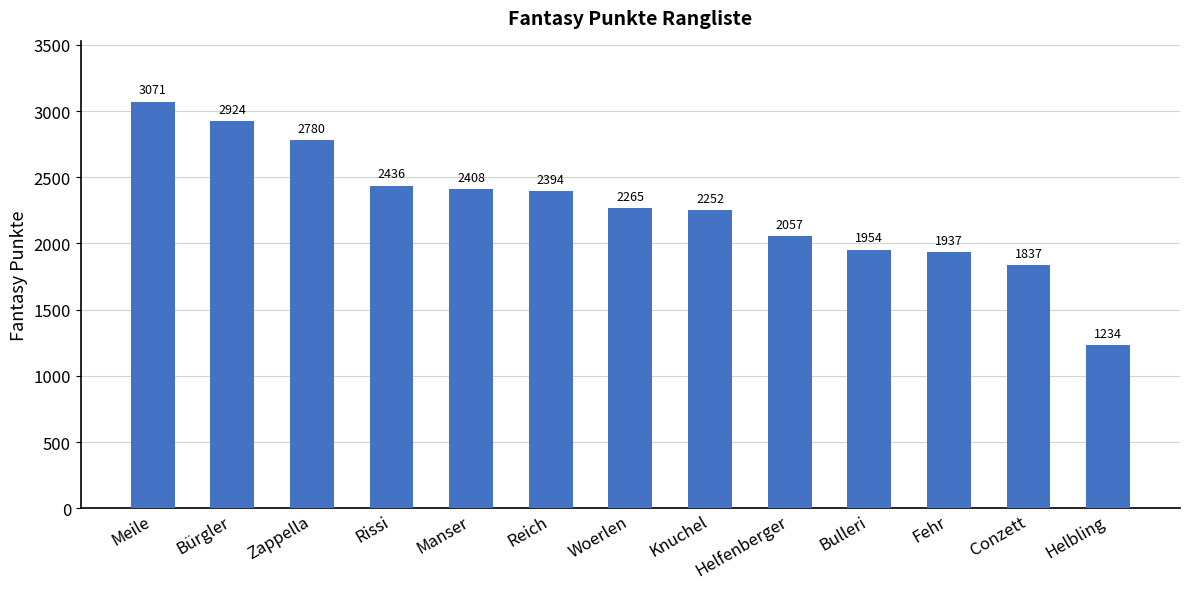

Reading left to right, transcribe all the data shown in this chart.

Meile=3071	Bürgler=2924	Zappella=2780	Rissi=2436	Manser=2408	Reich=2394	Woerlen=2265	Knuchel=2252	Helfenberger=2057	Bulleri=1954	Fehr=1937	Conzett=1837	Helbling=1234